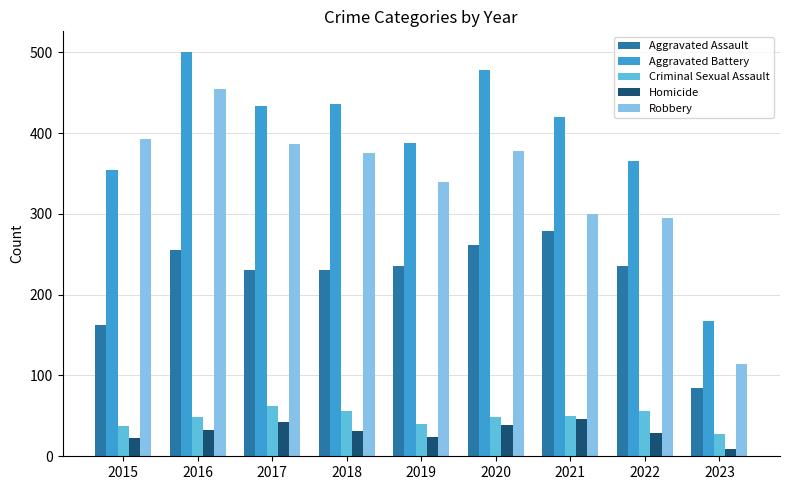

List the series in order of their peak value, lowest first.

Homicide, Criminal Sexual Assault, Aggravated Assault, Robbery, Aggravated Battery